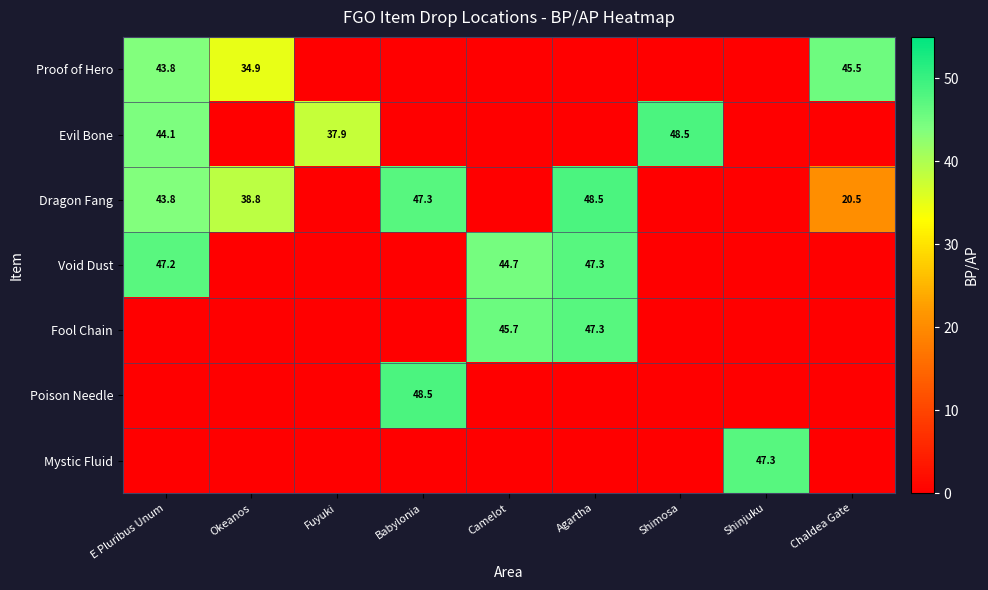

Is the value of Dragon Fang at Okeanos greater than the value of Void Dust at E Pluribus Unum?

No